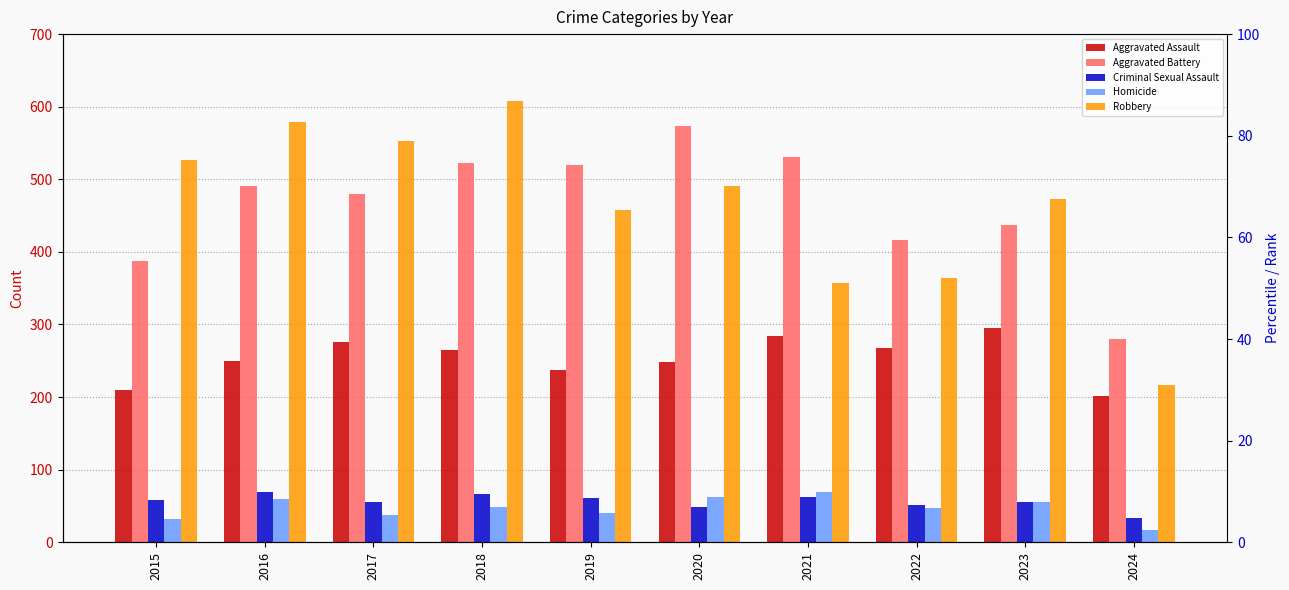

At which label does Aggravated Battery reach its peak?

2020